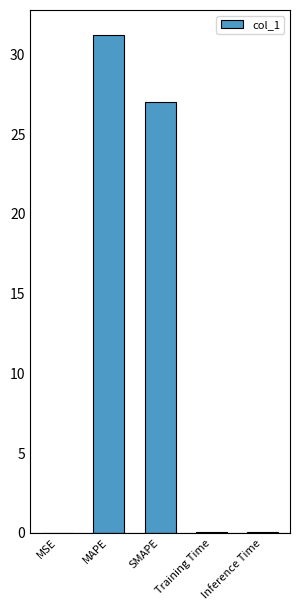

What is the maximum value shown in the chart?

31.2